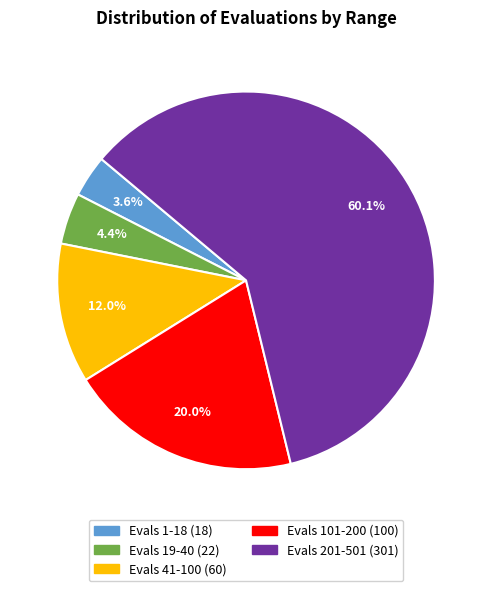

Is there any slice that represents more than half of the pie?

Yes